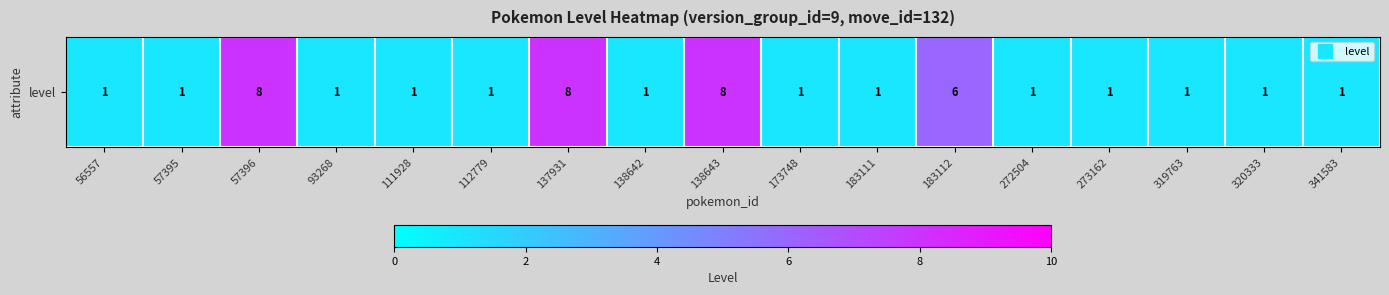

Read the value at 93268.

1